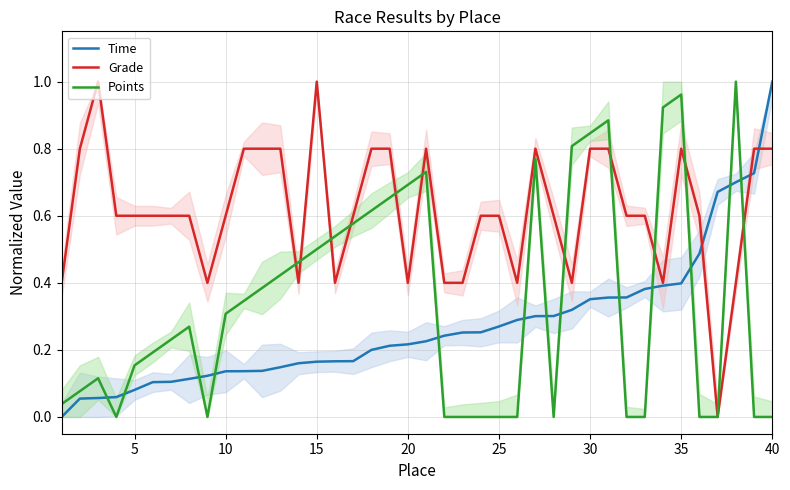

True or false: Points and Time intersect in this chart.

True